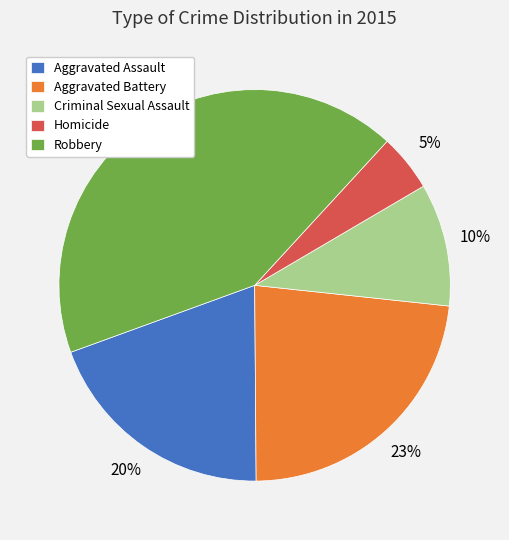

To the nearest percent, what percentage of the pie is Aggravated Assault?

20%